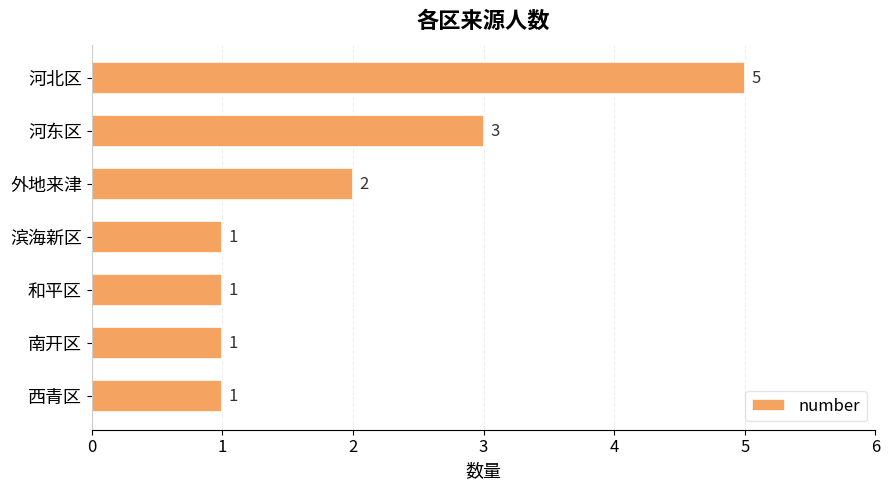

At which label is the value closest to 3?

河东区